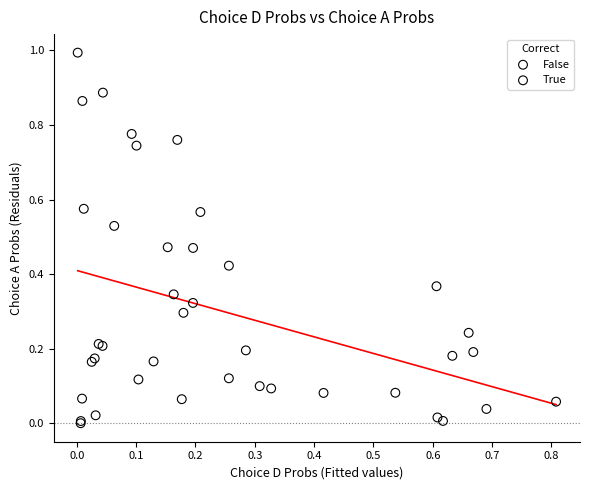

Which series reaches the maximum Y coordinate?

False